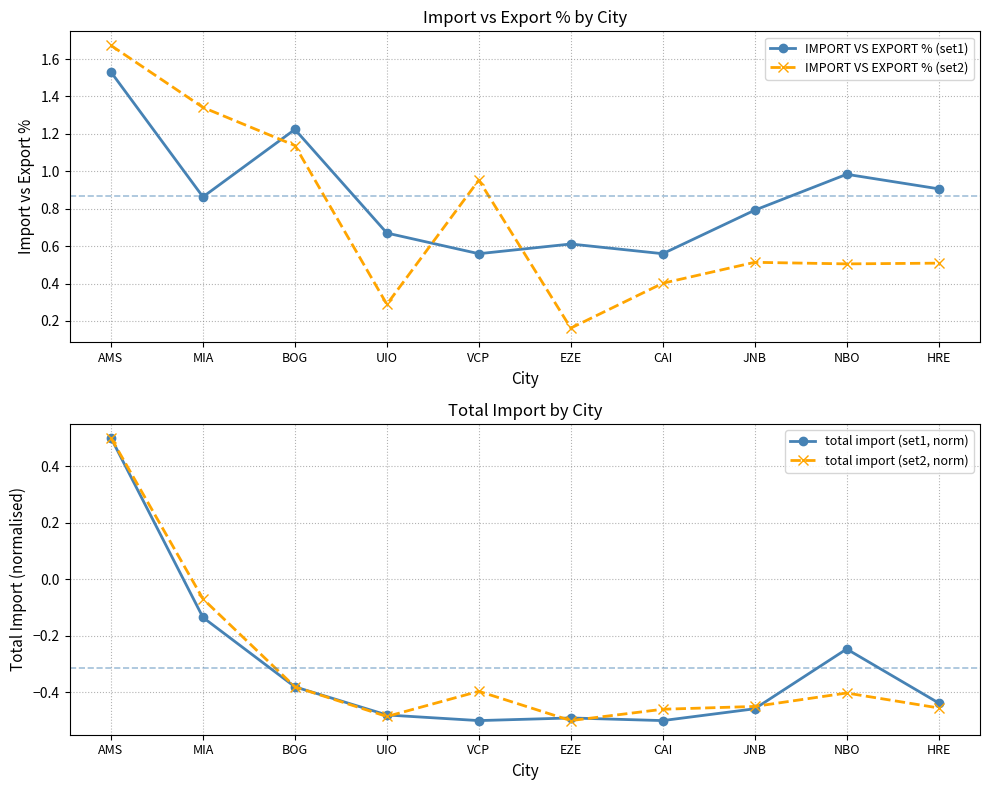

What is the sum of the IMPORT VS EXPORT % (set1) values at AMS and MIA?

2.4